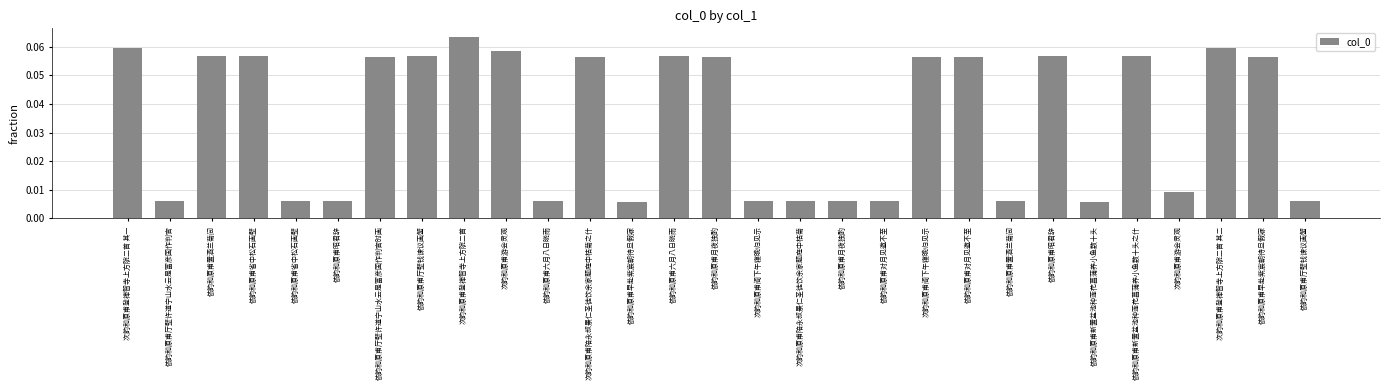

Reading left to right, extract all data points from this chart.

次韵和原甫登禅智寺上方院二首 其一=0.1	依韵和原甫厅壁许道宁山水云是富彦国作判官=0.0	依韵和原甫置酒兰菊间=0.1	依韵和原甫省中松石画壁=0.1	依韵和原甫省中松石画壁=0.0	依韵和原甫昭君辞=0.0	依韵和原甫厅壁许道宁山水云是富彦国作判官时画=0.1	依韵和原甫厅壁钱谏议画蟹=0.1	次韵和原甫登禅智寺上方院二首=0.1	次韵和原甫游会灵观=0.1	依韵和原甫六月八日晓雨=0.0	次韵和原甫陪永叔景仁圣徒饮余家题庭中枯菊之什=0.1	依韵和原甫早赴紫宸朝待旦假寐=0.0	依韵和原甫六月八日晓雨=0.1	依韵和原甫月夜独酌=0.1	次韵和原甫阁下午寝晚归见示=0.0	次韵和原甫陪永叔景仁圣徒饮余家题庭中枯菊=0.0	依韵和原甫月夜独酌=0.0	依韵和原甫对月见邀不至=0.0	次韵和原甫阁下午寝晚归见示=0.1	依韵和原甫对月见邀不至=0.1	依韵和原甫置酒兰菊间=0.0	依韵和原甫昭君辞=0.1	依韵和原甫新置盆池种莲花菖蒲养小鱼数十头=0.0	依韵和原甫新置盆池种莲花菖蒲养小鱼数十头之什=0.1	次韵和原甫游会灵观=0.0	次韵和原甫登禅智寺上方院二首 其二=0.1	依韵和原甫早赴紫宸朝待旦假寐=0.1	依韵和原甫厅壁钱谏议画蟹=0.0